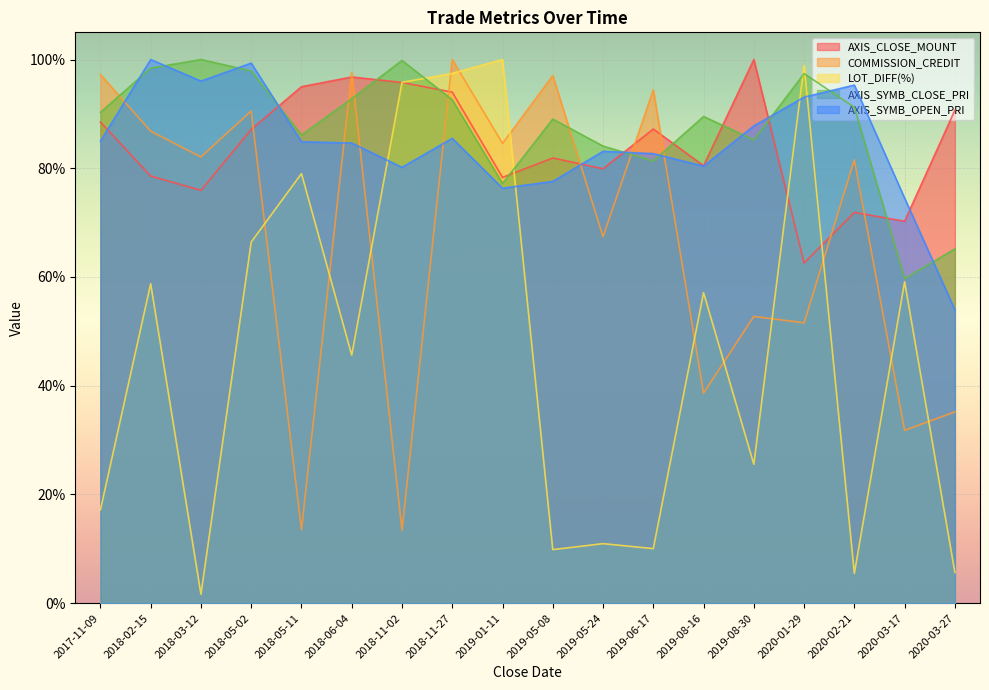

Rank the categories by AXIS_CLOSE_MOUNT value from highest to lowest.

2019-08-30, 2018-06-04, 2018-11-02, 2018-05-11, 2018-11-27, 2020-03-27, 2017-11-09, 2019-06-17, 2018-05-02, 2019-05-08, 2019-08-16, 2019-05-24, 2018-02-15, 2019-01-11, 2018-03-12, 2020-02-21, 2020-03-17, 2020-01-29